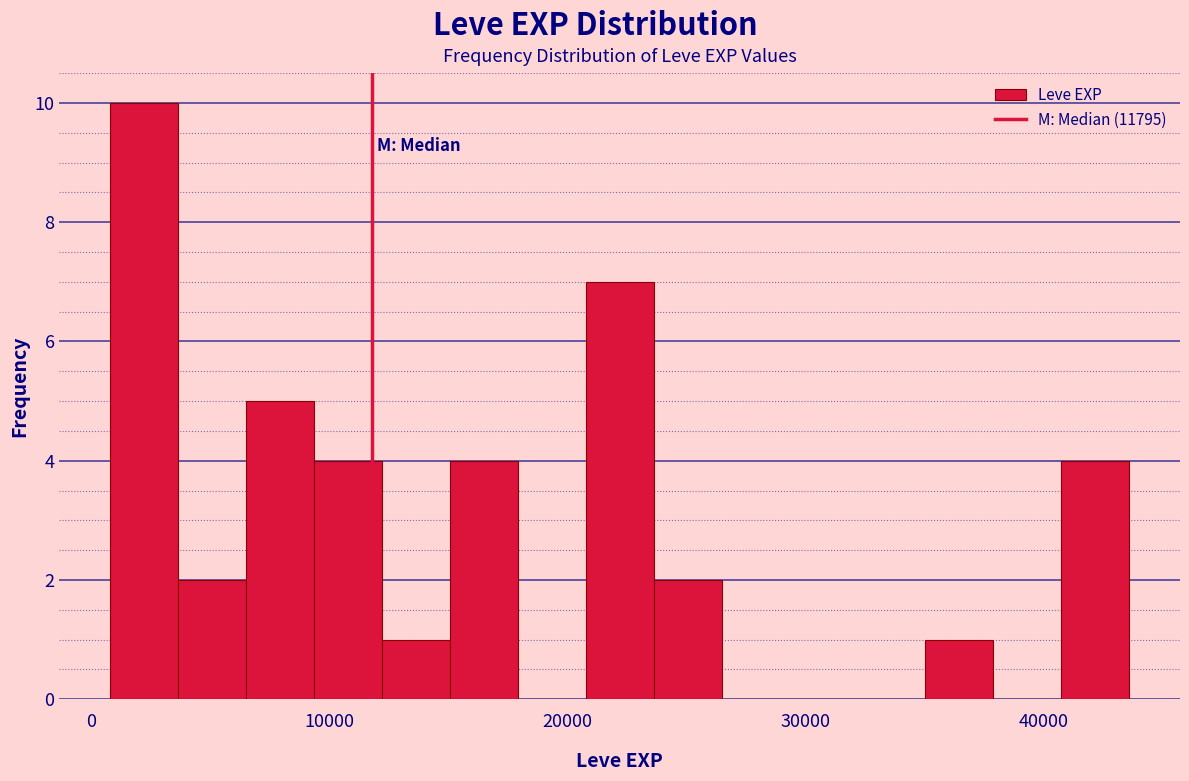

Read against the x-axis, roughly where is the centre of the tallest bar?

2000